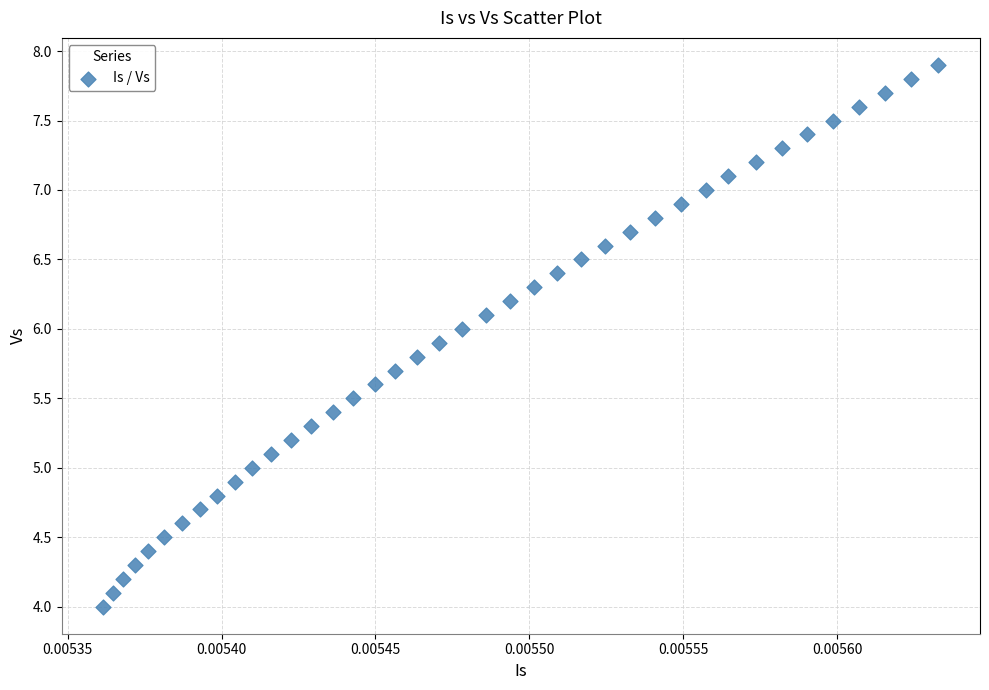

What is the range of Y values (max minus min)?

3.9